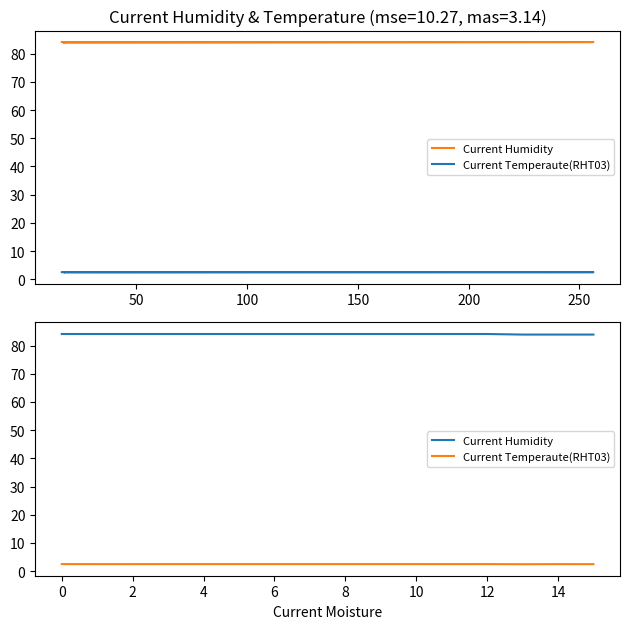

Is this an area chart (filled region under the line)?

No